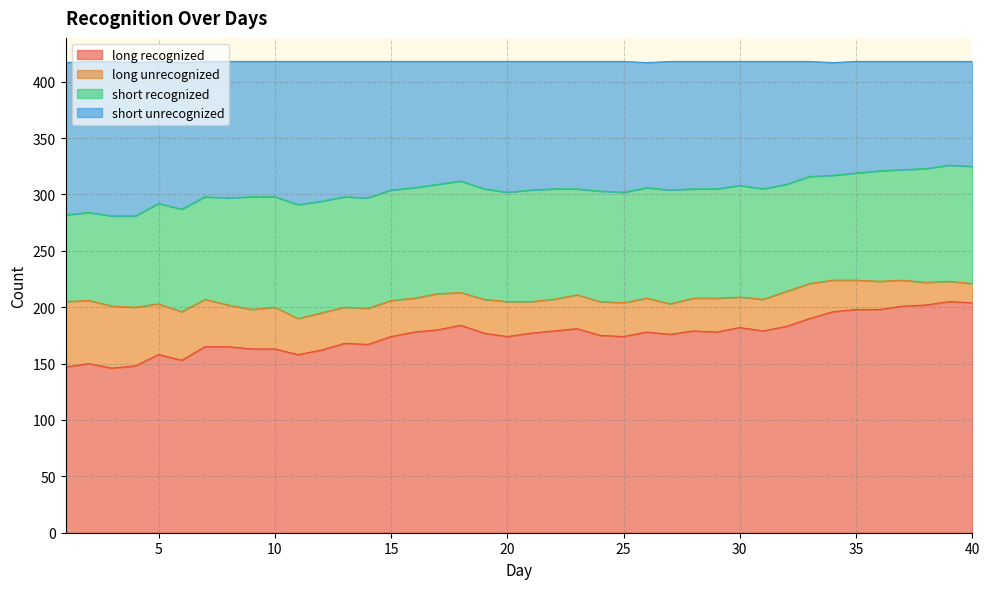

True or false: long recognized and short unrecognized cross at least once.

False